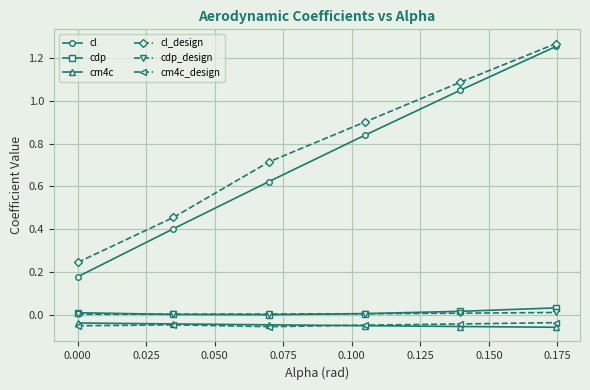

True or false: cdp_design and cl_design cross at least once.

False